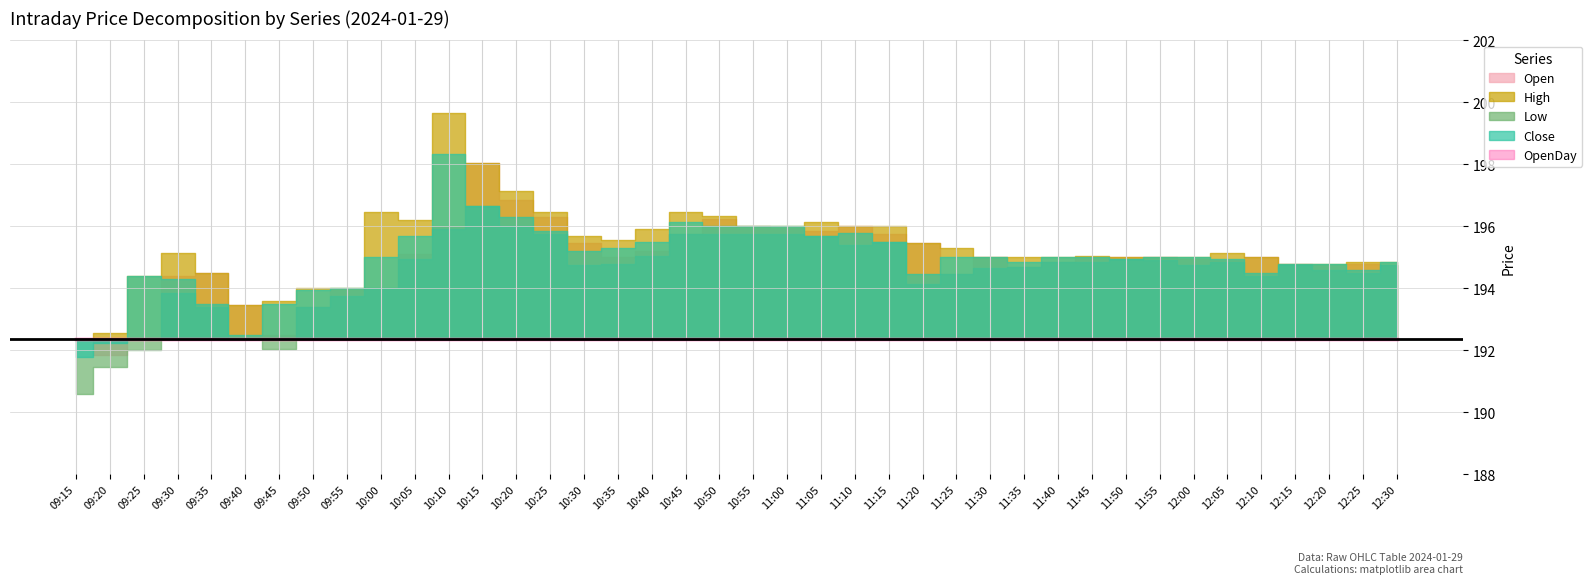

How many data points in High are less than 195?

12